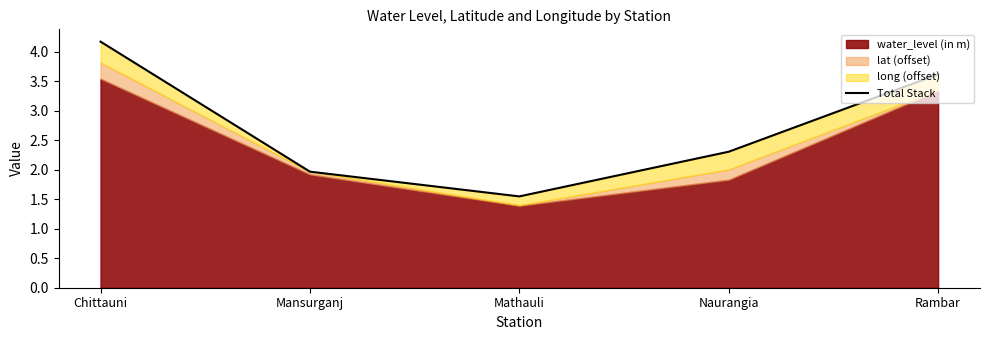

How many lines are shown in the chart?

1